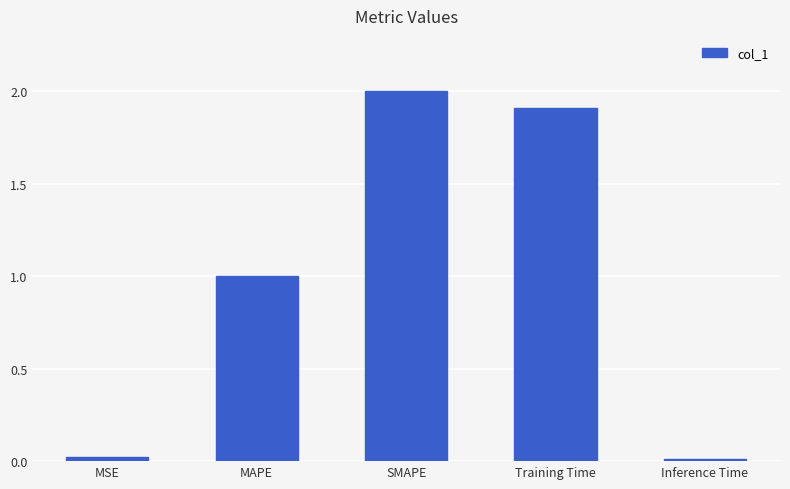

What is the label of the 4th bar from the right?

MAPE